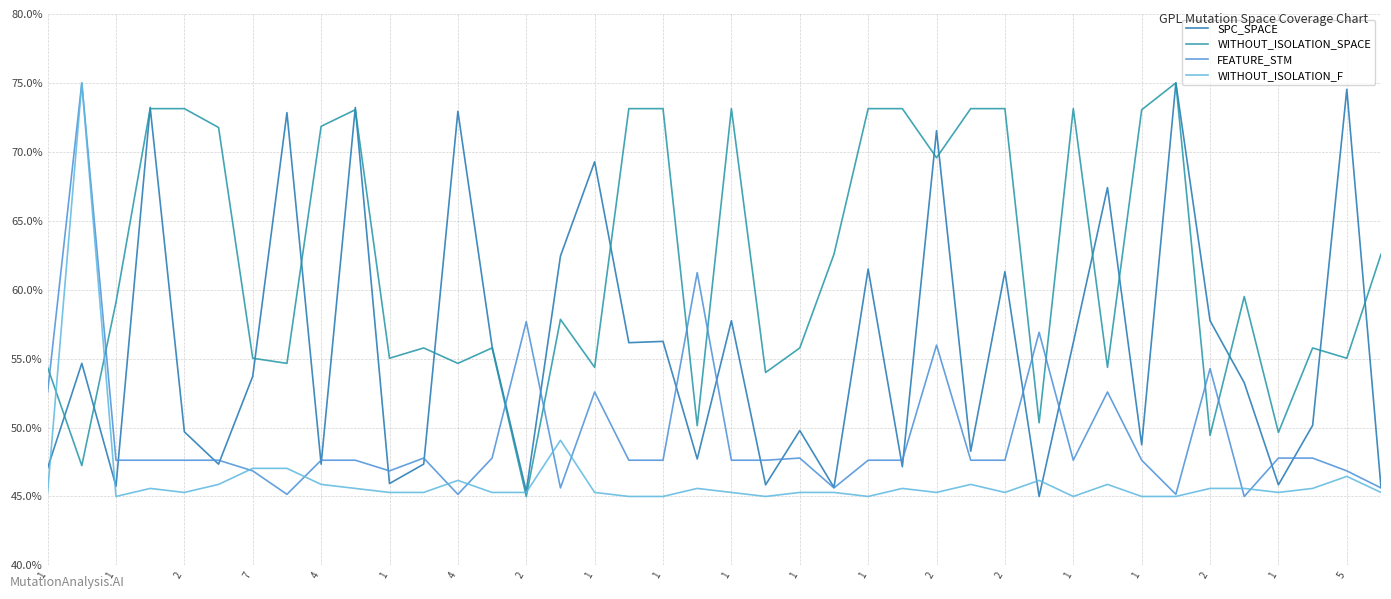

What is the label of the 18th point from the right?

1